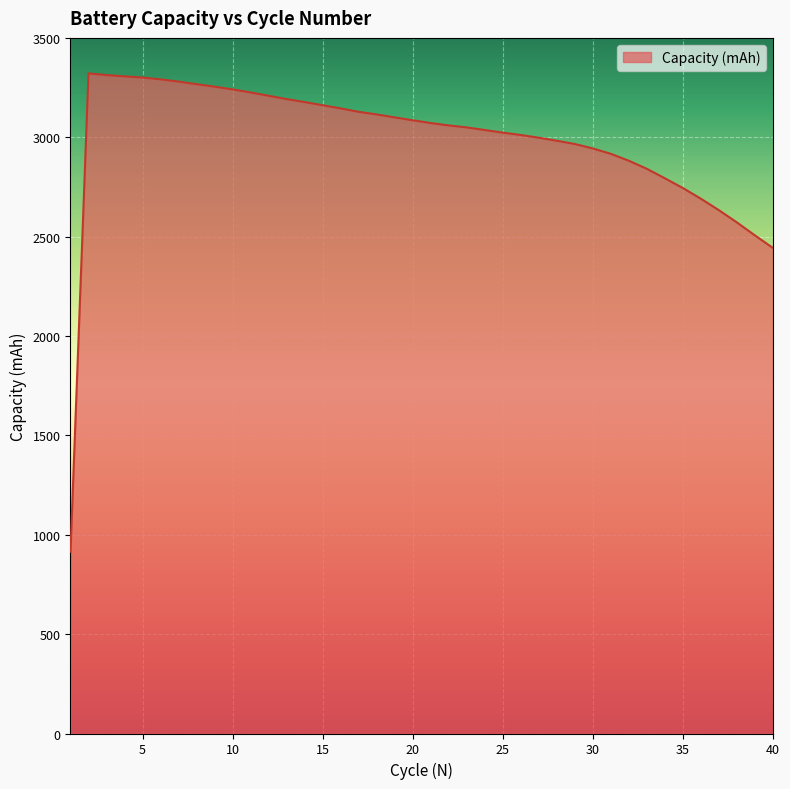

What is the maximum value shown in the chart?

3321.4